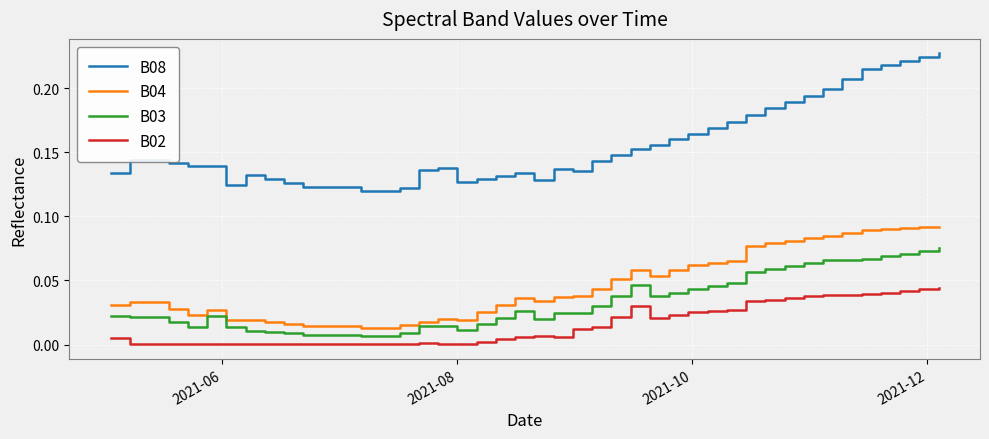

List the series in order of their peak value, lowest first.

B02, B03, B04, B08